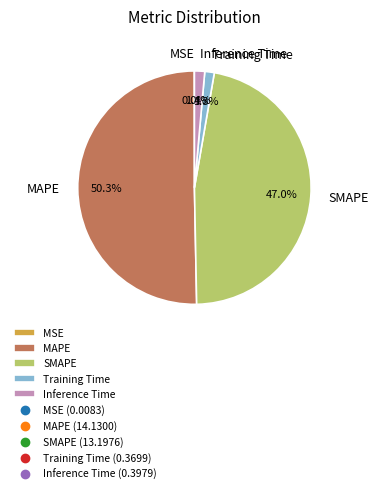

What percentage do MAPE and Training Time together represent?

51.6%